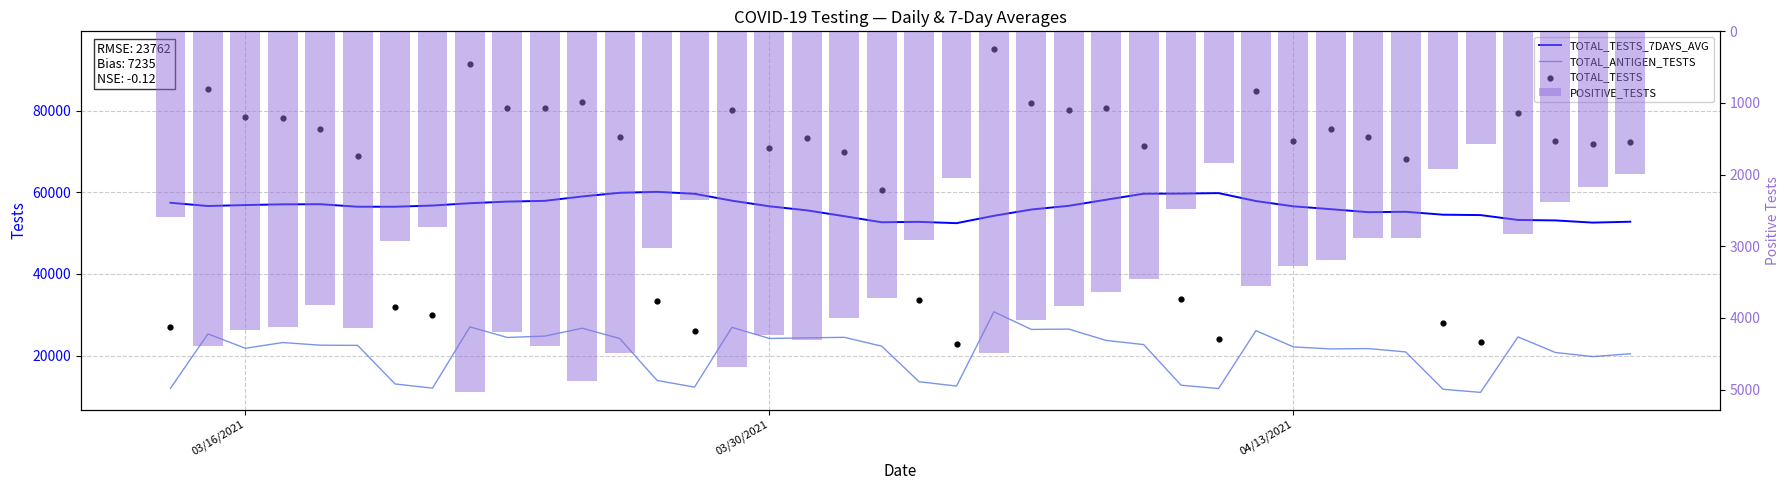

Which series reaches the minimum Y coordinate?

POSITIVE_TESTS